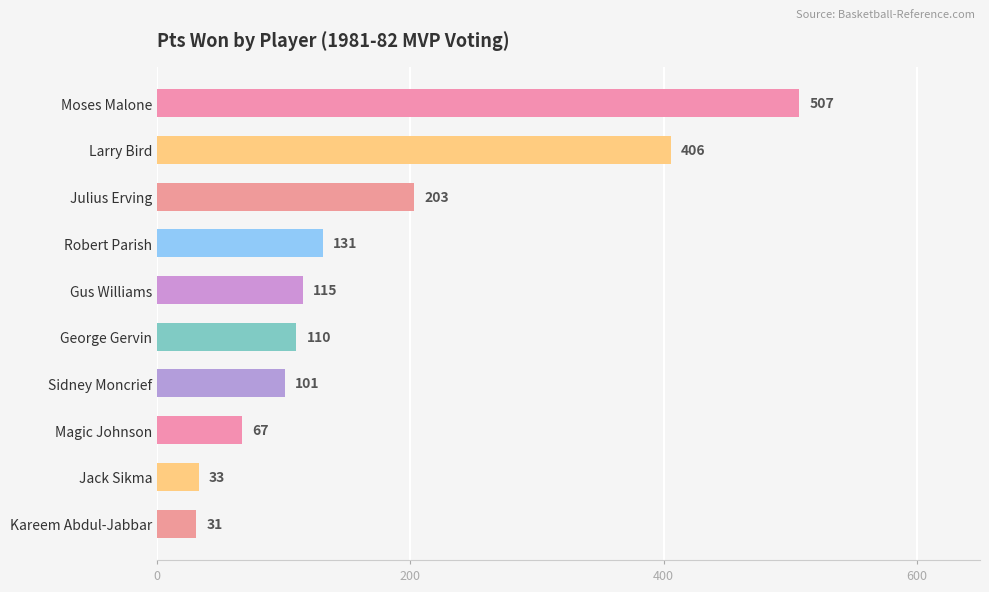

What is the change in value from Sidney Moncrief to Jack Sikma?

-68